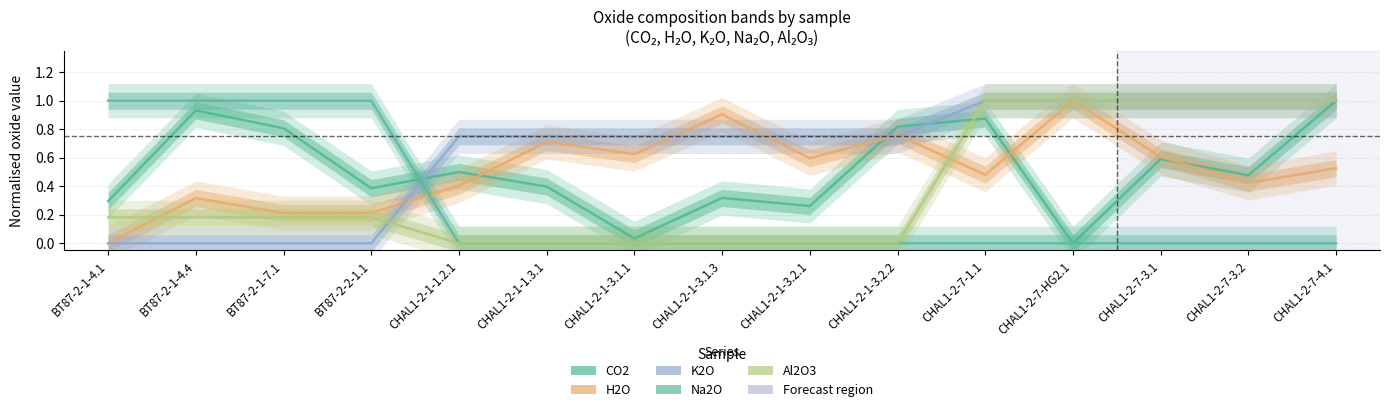

What is the spread (max minus min) of values at CHAL1-2-7-3.2?

1.0